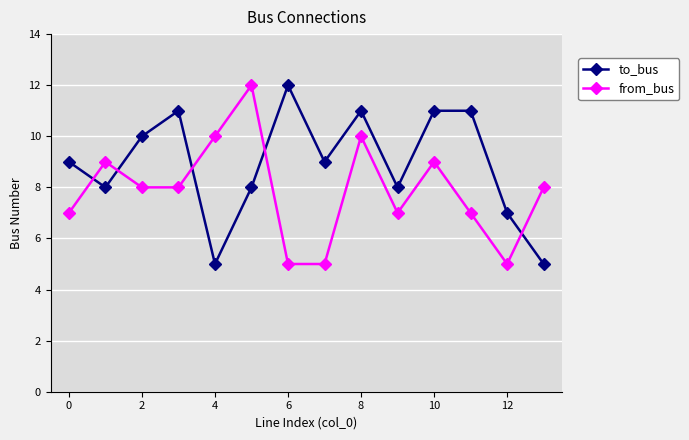

What is the difference between the maximum and second lowest values in the to_bus series?

7